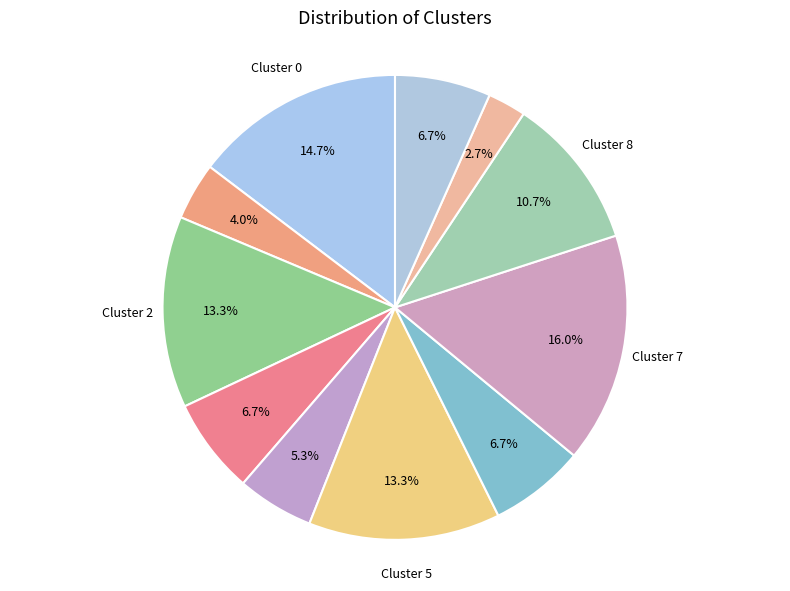

To the nearest percent, what is the average slice percentage?

9%